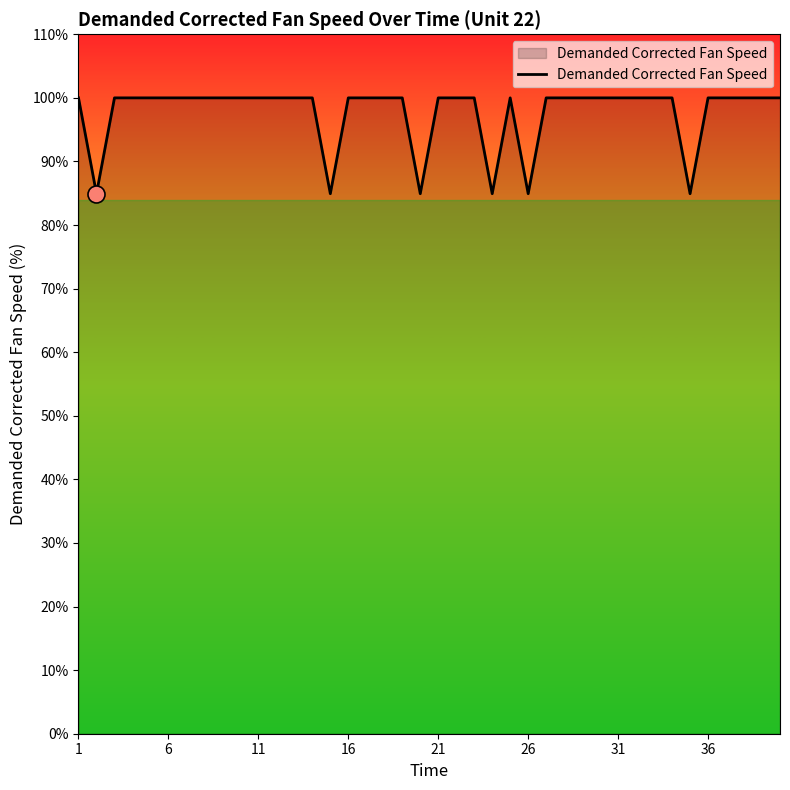

What is the minimum value shown in the chart?

84.9